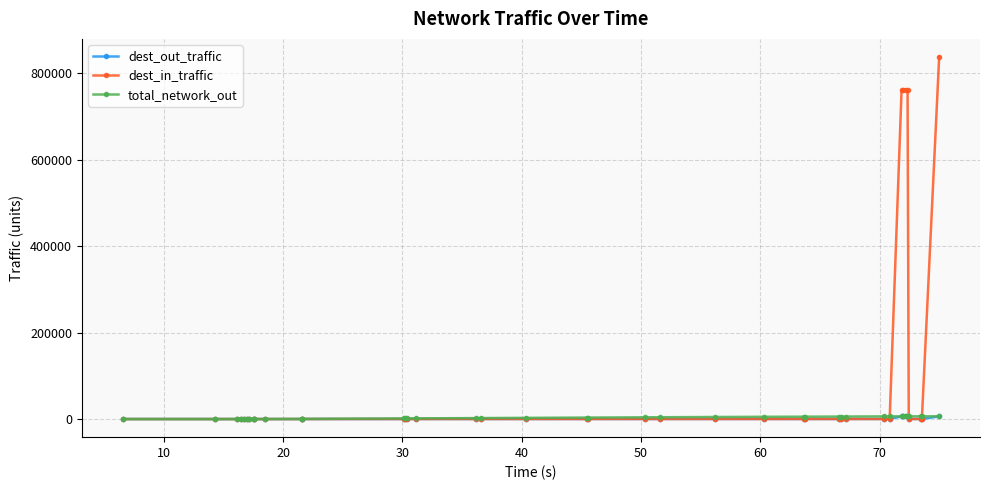

The dest_in_traffic series shows 0.1 at 10. True or false?

True